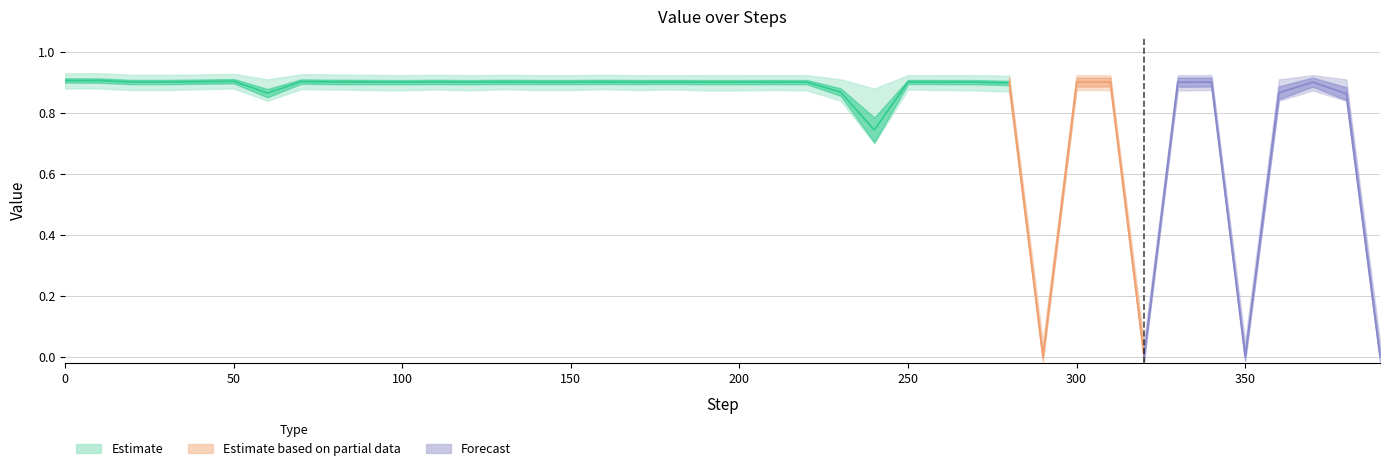

What is the sum of all Value_upper values?

33.4